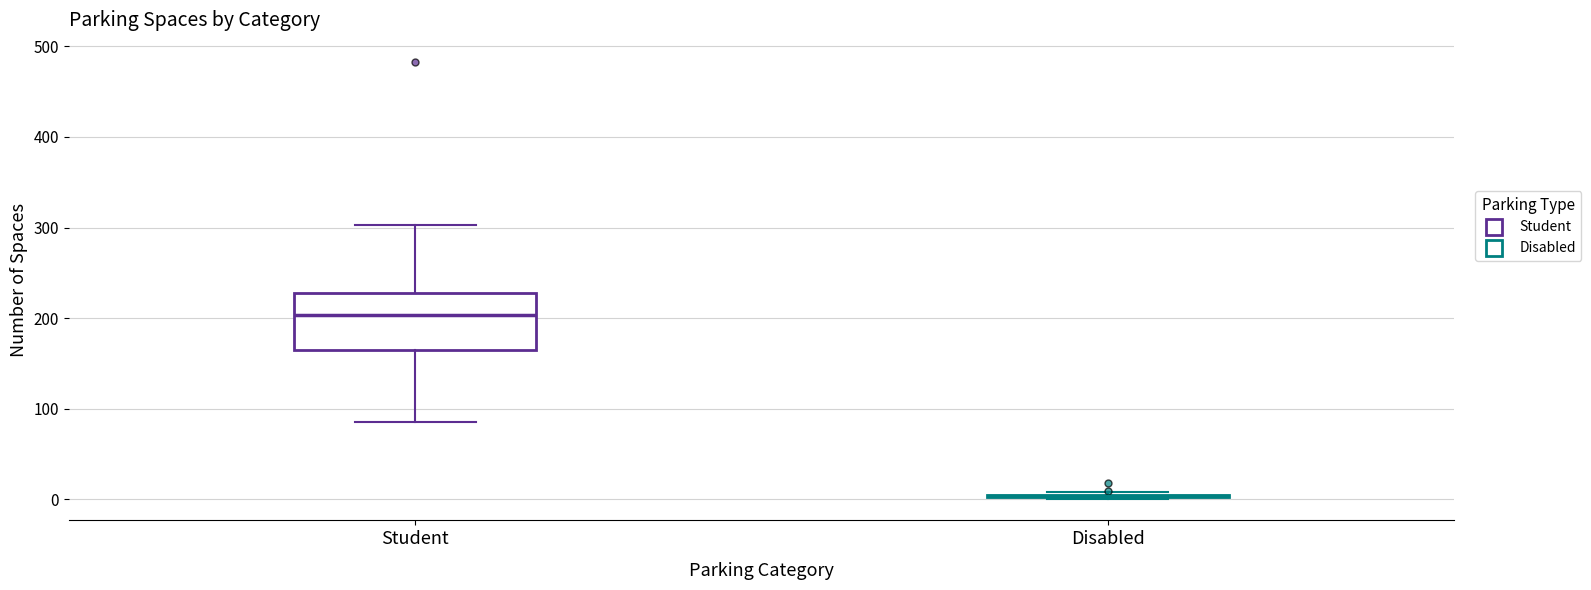

Where does the lower whisker of the box for Student end on the y-axis? The values are not printed on the chart, so give them approximately, as read against the axis.

90